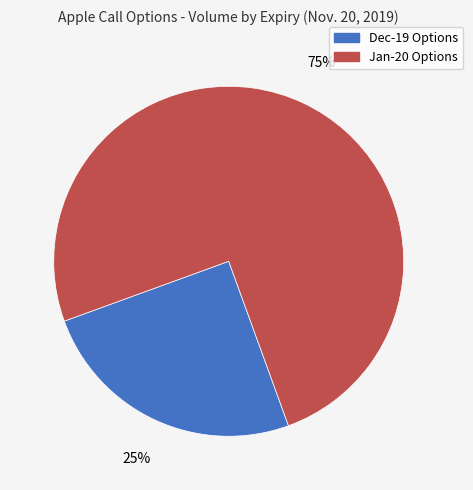

To the nearest percent, what percentage of the pie is Jan-20 Options?

75%